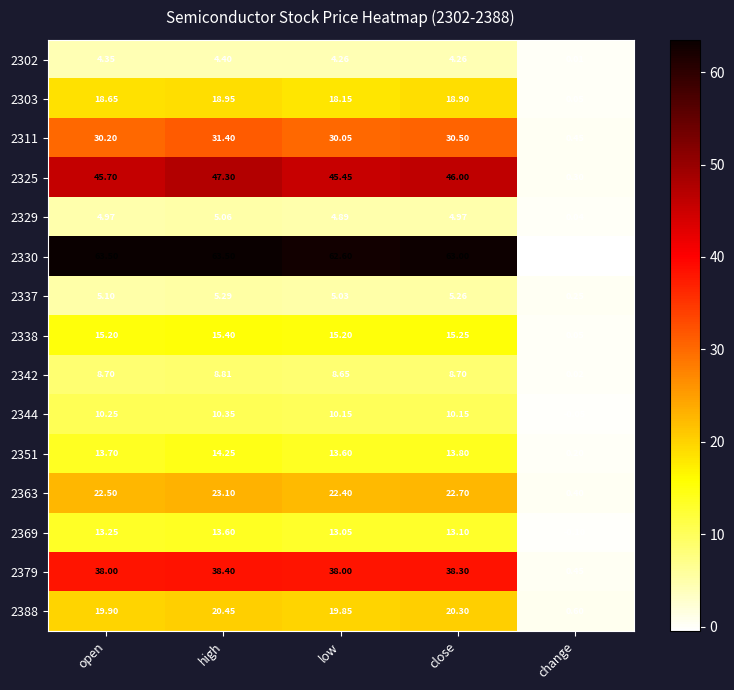

Where is 2342 nearest to the value 4?

change